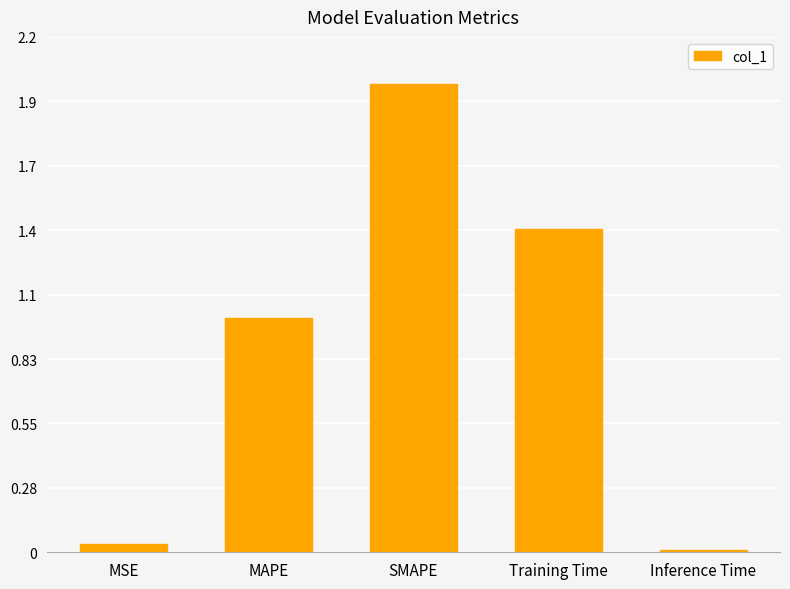

Which label corresponds to the largest value in the chart?

SMAPE